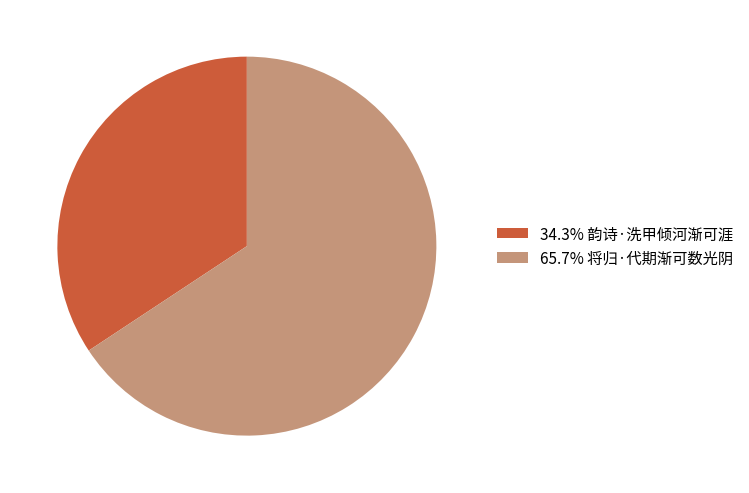

Is the sum of 34.3% 韵诗·洗甲倾河渐可涯 and 65.7% 将归·代期渐可数光阴 greater than half?

Yes